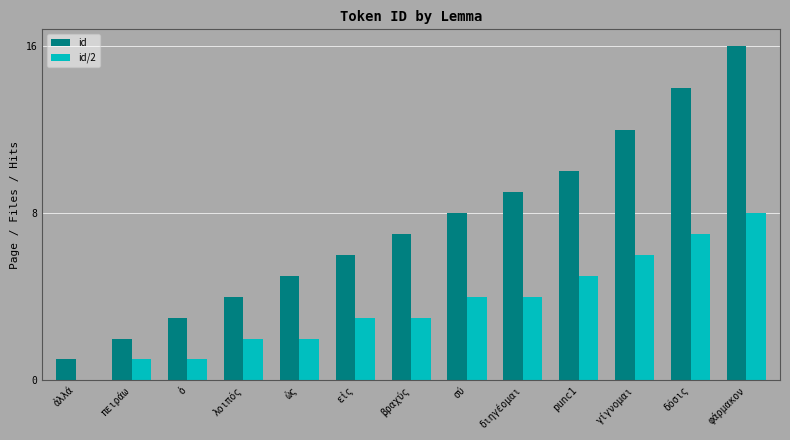

What is the maximum value shown in the chart?

16